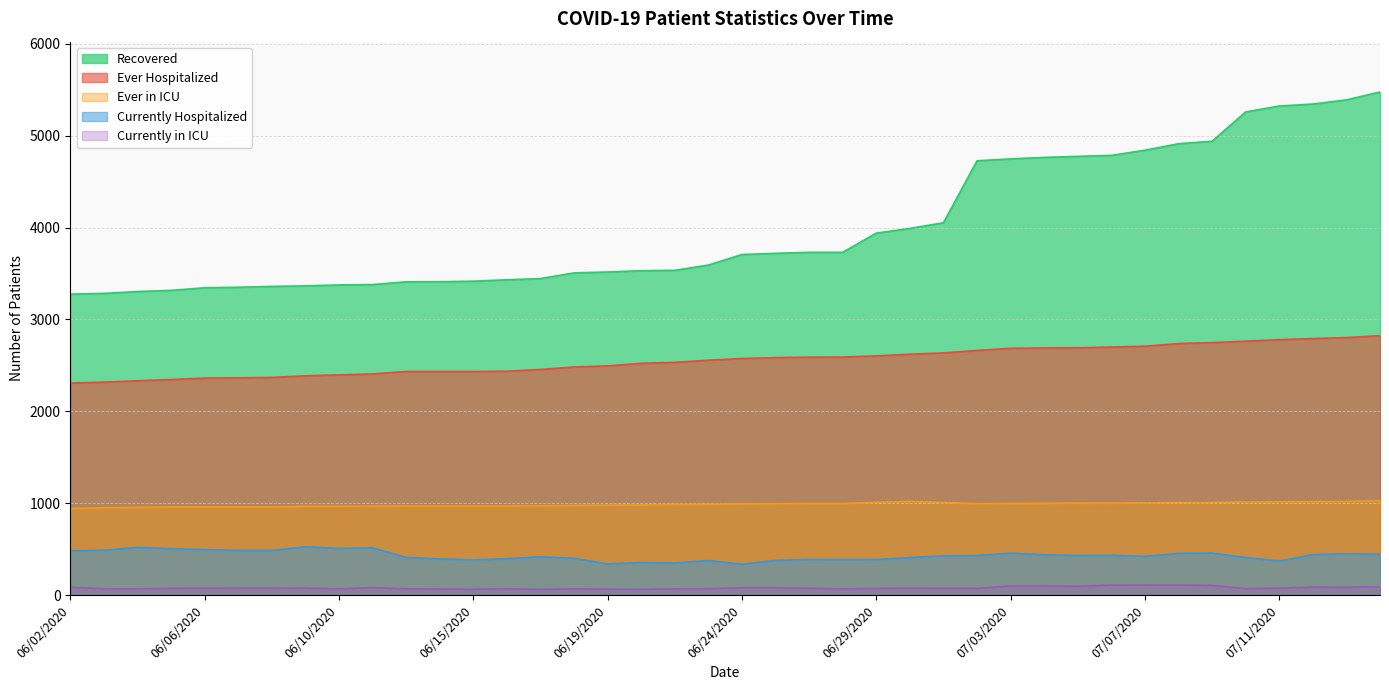

What is the minimum value shown in the chart?

61